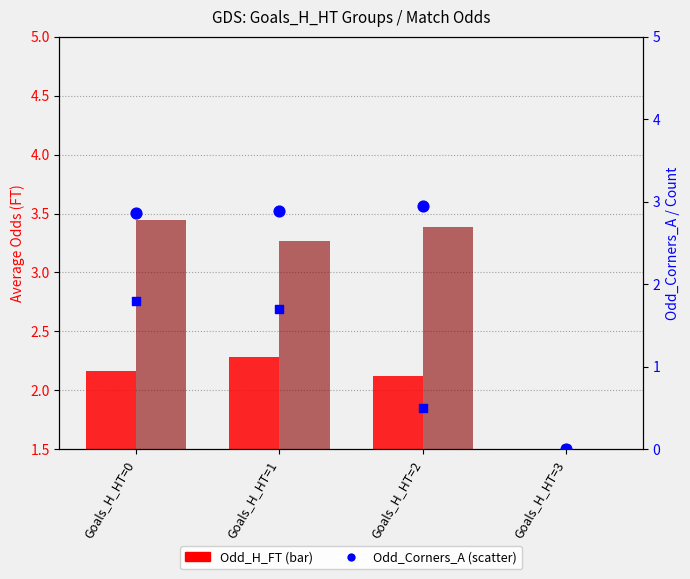

Which series contains the highest Y value?

Odd_A_FT